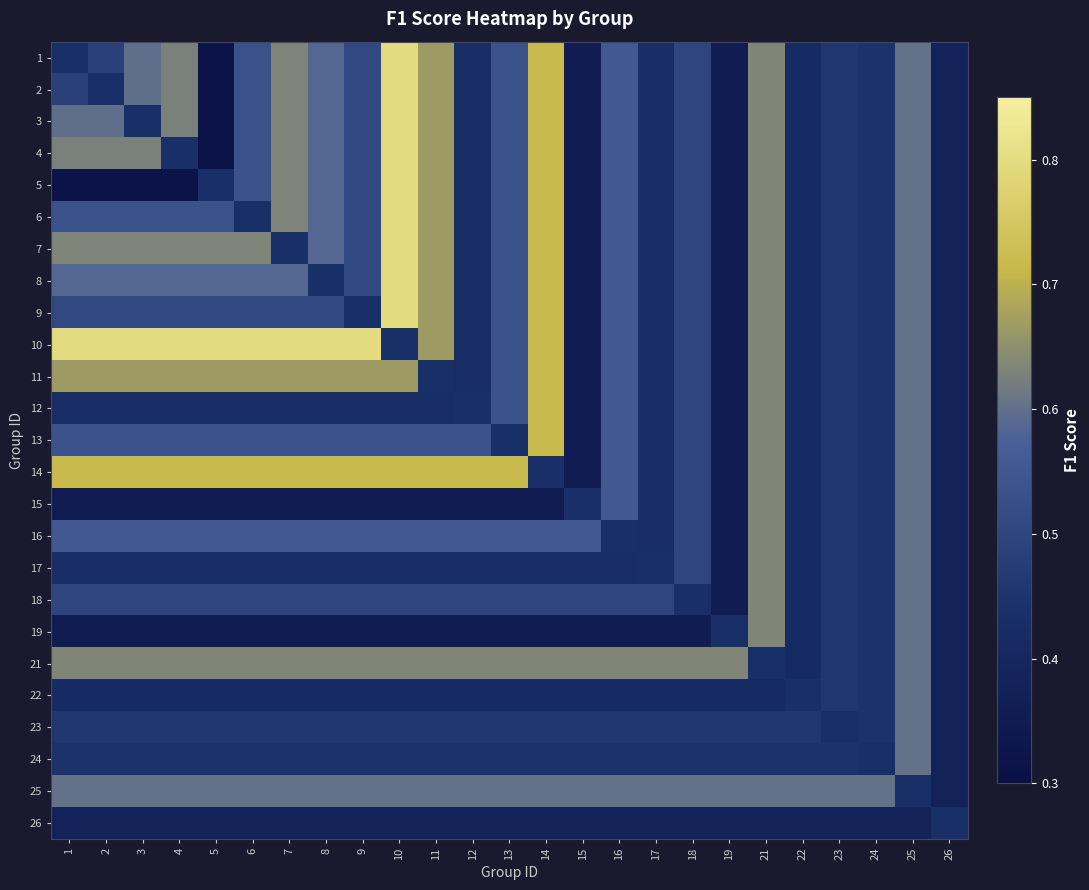

Reading left to right, extract all data points from this chart.

1: 1=0.4	2=0.5	3=0.6	4=0.6	5=0.3	6=0.5	7=0.6	8=0.6	9=0.5	10=0.8	11=0.7	12=0.4	13=0.5	14=0.7	15=0.4	16=0.6	17=0.4	18=0.5	19=0.4	21=0.6	22=0.4	23=0.5	24=0.4	25=0.6	26=0.4
2: 1=0.5	2=0.4	3=0.6	4=0.6	5=0.3	6=0.5	7=0.6	8=0.6	9=0.5	10=0.8	11=0.7	12=0.4	13=0.5	14=0.7	15=0.4	16=0.6	17=0.4	18=0.5	19=0.4	21=0.6	22=0.4	23=0.5	24=0.4	25=0.6	26=0.4
3: 1=0.6	2=0.6	3=0.4	4=0.6	5=0.3	6=0.5	7=0.6	8=0.6	9=0.5	10=0.8	11=0.7	12=0.4	13=0.5	14=0.7	15=0.4	16=0.6	17=0.4	18=0.5	19=0.4	21=0.6	22=0.4	23=0.5	24=0.4	25=0.6	26=0.4
4: 1=0.6	2=0.6	3=0.6	4=0.4	5=0.3	6=0.5	7=0.6	8=0.6	9=0.5	10=0.8	11=0.7	12=0.4	13=0.5	14=0.7	15=0.4	16=0.6	17=0.4	18=0.5	19=0.4	21=0.6	22=0.4	23=0.5	24=0.4	25=0.6	26=0.4
5: 1=0.3	2=0.3	3=0.3	4=0.3	5=0.4	6=0.5	7=0.6	8=0.6	9=0.5	10=0.8	11=0.7	12=0.4	13=0.5	14=0.7	15=0.4	16=0.6	17=0.4	18=0.5	19=0.4	21=0.6	22=0.4	23=0.5	24=0.4	25=0.6	26=0.4
6: 1=0.5	2=0.5	3=0.5	4=0.5	5=0.5	6=0.4	7=0.6	8=0.6	9=0.5	10=0.8	11=0.7	12=0.4	13=0.5	14=0.7	15=0.4	16=0.6	17=0.4	18=0.5	19=0.4	21=0.6	22=0.4	23=0.5	24=0.4	25=0.6	26=0.4
7: 1=0.6	2=0.6	3=0.6	4=0.6	5=0.6	6=0.6	7=0.4	8=0.6	9=0.5	10=0.8	11=0.7	12=0.4	13=0.5	14=0.7	15=0.4	16=0.6	17=0.4	18=0.5	19=0.4	21=0.6	22=0.4	23=0.5	24=0.4	25=0.6	26=0.4
8: 1=0.6	2=0.6	3=0.6	4=0.6	5=0.6	6=0.6	7=0.6	8=0.4	9=0.5	10=0.8	11=0.7	12=0.4	13=0.5	14=0.7	15=0.4	16=0.6	17=0.4	18=0.5	19=0.4	21=0.6	22=0.4	23=0.5	24=0.4	25=0.6	26=0.4
9: 1=0.5	2=0.5	3=0.5	4=0.5	5=0.5	6=0.5	7=0.5	8=0.5	9=0.4	10=0.8	11=0.7	12=0.4	13=0.5	14=0.7	15=0.4	16=0.6	17=0.4	18=0.5	19=0.4	21=0.6	22=0.4	23=0.5	24=0.4	25=0.6	26=0.4
10: 1=0.8	2=0.8	3=0.8	4=0.8	5=0.8	6=0.8	7=0.8	8=0.8	9=0.8	10=0.4	11=0.7	12=0.4	13=0.5	14=0.7	15=0.4	16=0.6	17=0.4	18=0.5	19=0.4	21=0.6	22=0.4	23=0.5	24=0.4	25=0.6	26=0.4
11: 1=0.7	2=0.7	3=0.7	4=0.7	5=0.7	6=0.7	7=0.7	8=0.7	9=0.7	10=0.7	11=0.4	12=0.4	13=0.5	14=0.7	15=0.4	16=0.6	17=0.4	18=0.5	19=0.4	21=0.6	22=0.4	23=0.5	24=0.4	25=0.6	26=0.4
12: 1=0.4	2=0.4	3=0.4	4=0.4	5=0.4	6=0.4	7=0.4	8=0.4	9=0.4	10=0.4	11=0.4	12=0.4	13=0.5	14=0.7	15=0.4	16=0.6	17=0.4	18=0.5	19=0.4	21=0.6	22=0.4	23=0.5	24=0.4	25=0.6	26=0.4
13: 1=0.5	2=0.5	3=0.5	4=0.5	5=0.5	6=0.5	7=0.5	8=0.5	9=0.5	10=0.5	11=0.5	12=0.5	13=0.4	14=0.7	15=0.4	16=0.6	17=0.4	18=0.5	19=0.4	21=0.6	22=0.4	23=0.5	24=0.4	25=0.6	26=0.4
14: 1=0.7	2=0.7	3=0.7	4=0.7	5=0.7	6=0.7	7=0.7	8=0.7	9=0.7	10=0.7	11=0.7	12=0.7	13=0.7	14=0.4	15=0.4	16=0.6	17=0.4	18=0.5	19=0.4	21=0.6	22=0.4	23=0.5	24=0.4	25=0.6	26=0.4
15: 1=0.4	2=0.4	3=0.4	4=0.4	5=0.4	6=0.4	7=0.4	8=0.4	9=0.4	10=0.4	11=0.4	12=0.4	13=0.4	14=0.4	15=0.4	16=0.6	17=0.4	18=0.5	19=0.4	21=0.6	22=0.4	23=0.5	24=0.4	25=0.6	26=0.4
16: 1=0.6	2=0.6	3=0.6	4=0.6	5=0.6	6=0.6	7=0.6	8=0.6	9=0.6	10=0.6	11=0.6	12=0.6	13=0.6	14=0.6	15=0.6	16=0.4	17=0.4	18=0.5	19=0.4	21=0.6	22=0.4	23=0.5	24=0.4	25=0.6	26=0.4
17: 1=0.4	2=0.4	3=0.4	4=0.4	5=0.4	6=0.4	7=0.4	8=0.4	9=0.4	10=0.4	11=0.4	12=0.4	13=0.4	14=0.4	15=0.4	16=0.4	17=0.4	18=0.5	19=0.4	21=0.6	22=0.4	23=0.5	24=0.4	25=0.6	26=0.4
18: 1=0.5	2=0.5	3=0.5	4=0.5	5=0.5	6=0.5	7=0.5	8=0.5	9=0.5	10=0.5	11=0.5	12=0.5	13=0.5	14=0.5	15=0.5	16=0.5	17=0.5	18=0.4	19=0.4	21=0.6	22=0.4	23=0.5	24=0.4	25=0.6	26=0.4
19: 1=0.4	2=0.4	3=0.4	4=0.4	5=0.4	6=0.4	7=0.4	8=0.4	9=0.4	10=0.4	11=0.4	12=0.4	13=0.4	14=0.4	15=0.4	16=0.4	17=0.4	18=0.4	19=0.4	21=0.6	22=0.4	23=0.5	24=0.4	25=0.6	26=0.4
21: 1=0.6	2=0.6	3=0.6	4=0.6	5=0.6	6=0.6	7=0.6	8=0.6	9=0.6	10=0.6	11=0.6	12=0.6	13=0.6	14=0.6	15=0.6	16=0.6	17=0.6	18=0.6	19=0.6	21=0.4	22=0.4	23=0.5	24=0.4	25=0.6	26=0.4
22: 1=0.4	2=0.4	3=0.4	4=0.4	5=0.4	6=0.4	7=0.4	8=0.4	9=0.4	10=0.4	11=0.4	12=0.4	13=0.4	14=0.4	15=0.4	16=0.4	17=0.4	18=0.4	19=0.4	21=0.4	22=0.4	23=0.5	24=0.4	25=0.6	26=0.4
23: 1=0.5	2=0.5	3=0.5	4=0.5	5=0.5	6=0.5	7=0.5	8=0.5	9=0.5	10=0.5	11=0.5	12=0.5	13=0.5	14=0.5	15=0.5	16=0.5	17=0.5	18=0.5	19=0.5	21=0.5	22=0.5	23=0.4	24=0.4	25=0.6	26=0.4
24: 1=0.4	2=0.4	3=0.4	4=0.4	5=0.4	6=0.4	7=0.4	8=0.4	9=0.4	10=0.4	11=0.4	12=0.4	13=0.4	14=0.4	15=0.4	16=0.4	17=0.4	18=0.4	19=0.4	21=0.4	22=0.4	23=0.4	24=0.4	25=0.6	26=0.4
25: 1=0.6	2=0.6	3=0.6	4=0.6	5=0.6	6=0.6	7=0.6	8=0.6	9=0.6	10=0.6	11=0.6	12=0.6	13=0.6	14=0.6	15=0.6	16=0.6	17=0.6	18=0.6	19=0.6	21=0.6	22=0.6	23=0.6	24=0.6	25=0.4	26=0.4
26: 1=0.4	2=0.4	3=0.4	4=0.4	5=0.4	6=0.4	7=0.4	8=0.4	9=0.4	10=0.4	11=0.4	12=0.4	13=0.4	14=0.4	15=0.4	16=0.4	17=0.4	18=0.4	19=0.4	21=0.4	22=0.4	23=0.4	24=0.4	25=0.4	26=0.4